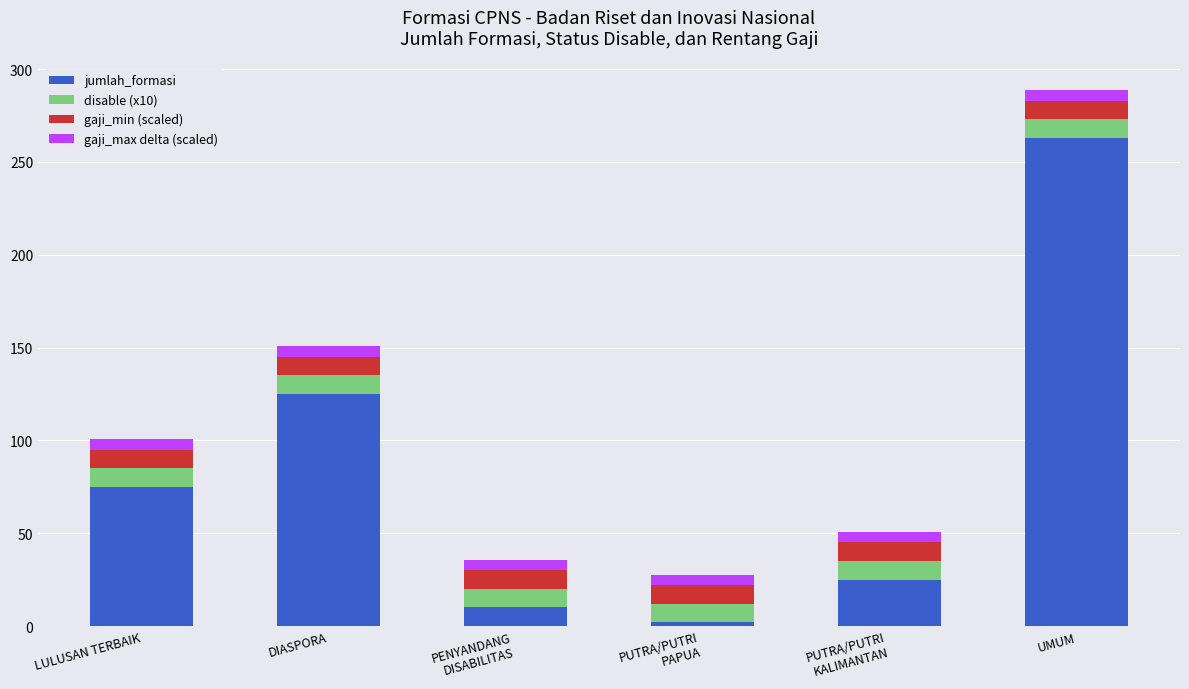

At which category is the sum across all series the highest?

UMUM